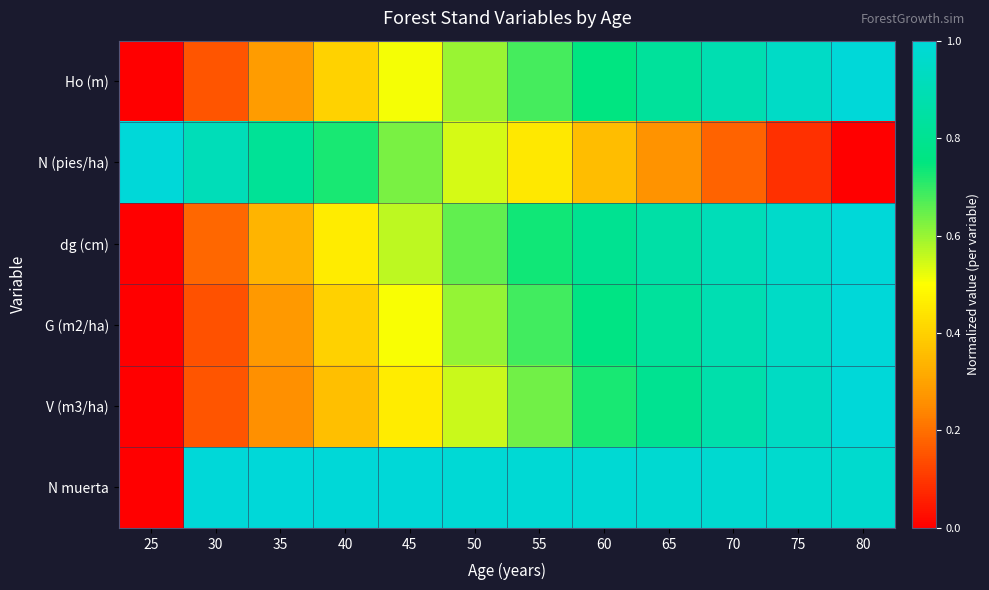

Count the number of data series in this chart.

6